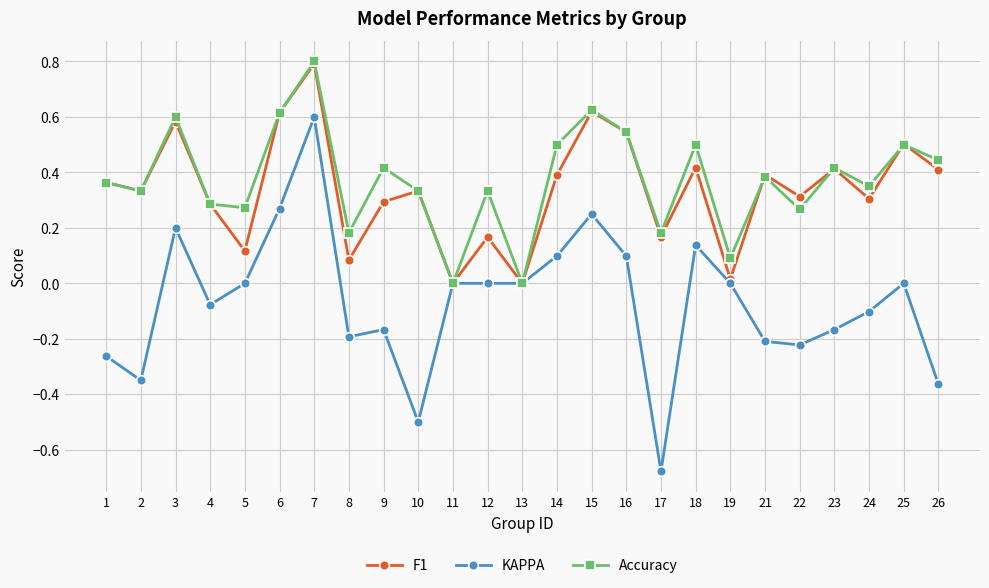

True or false: Accuracy and F1 intersect in this chart.

True